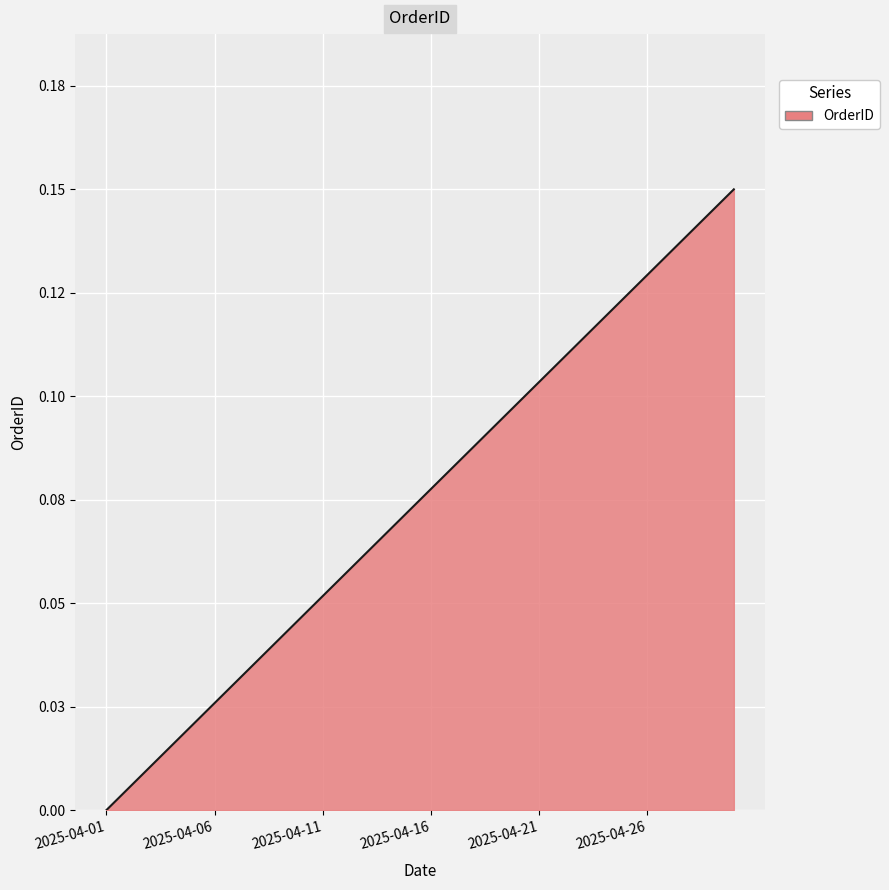

Reading left to right, extract all data points from this chart.

2025-04-01=0.0	2025-04-02=0.0	2025-04-03=0.0	2025-04-04=0.0	2025-04-05=0.0	2025-04-06=0.0	2025-04-07=0.0	2025-04-08=0.0	2025-04-09=0.0	2025-04-10=0.0	2025-04-11=0.1	2025-04-12=0.1	2025-04-13=0.1	2025-04-14=0.1	2025-04-15=0.1	2025-04-16=0.1	2025-04-17=0.1	2025-04-18=0.1	2025-04-19=0.1	2025-04-20=0.1	2025-04-21=0.1	2025-04-22=0.1	2025-04-23=0.1	2025-04-24=0.1	2025-04-25=0.1	2025-04-26=0.1	2025-04-27=0.1	2025-04-28=0.1	2025-04-29=0.1	2025-04-30=0.1